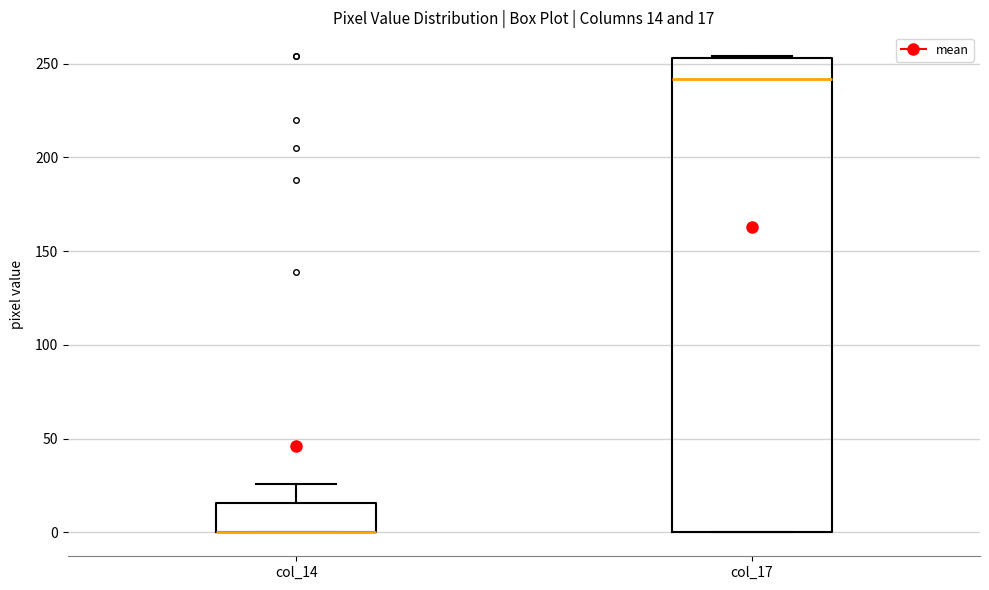

Which box is the tallest, from its lower edge to its upper edge?

col_17